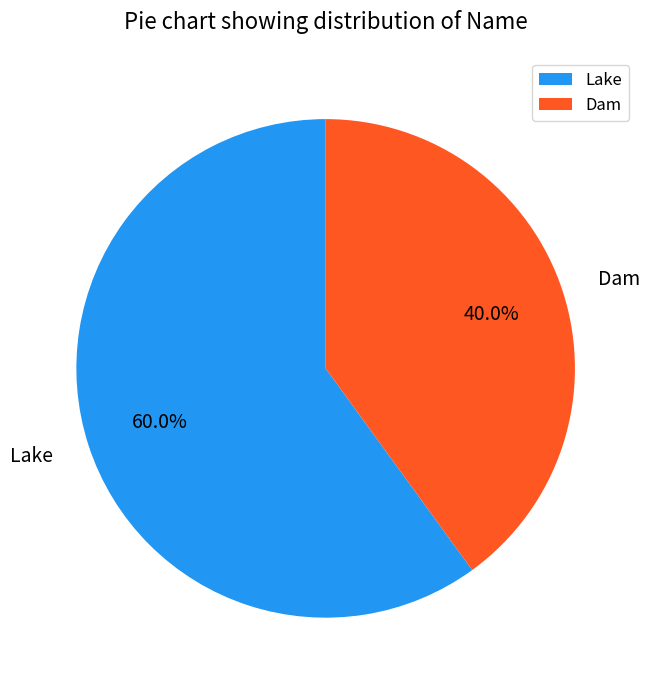

To the nearest percent, what portion does Dam represent?

40%